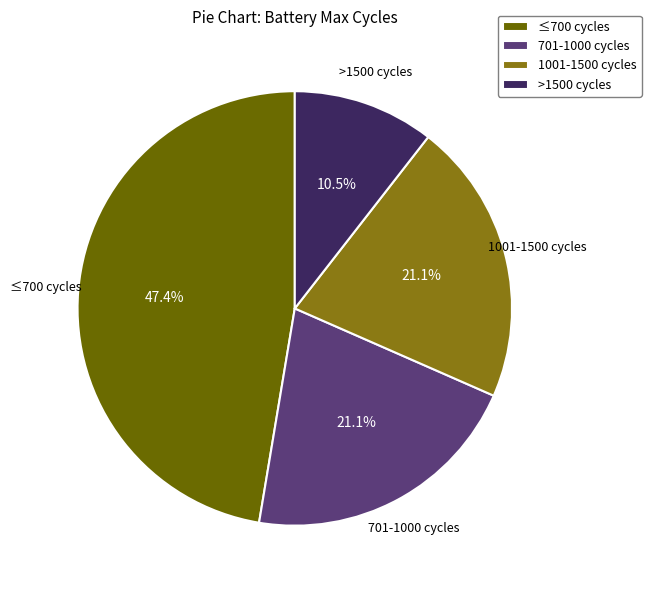

Which slice is the smallest?

>1500 cycles